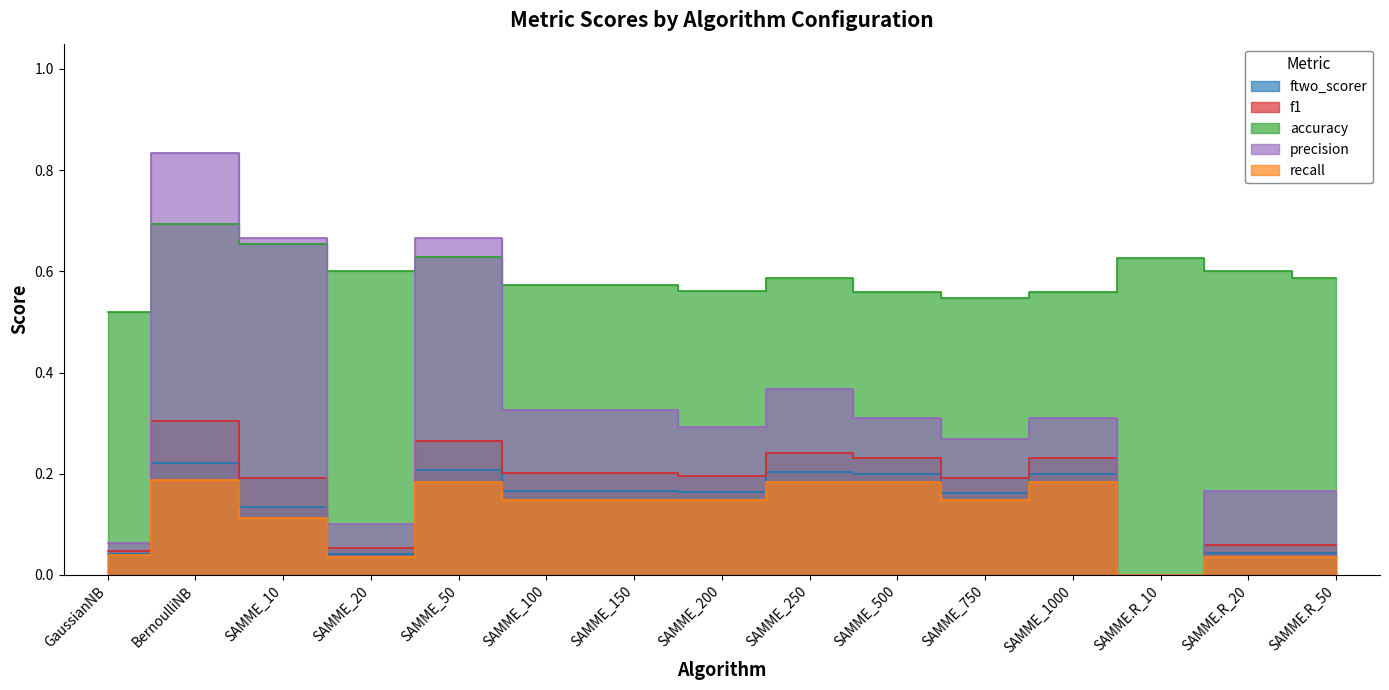

True or false: precision has more than 0 interior local peaks.

True